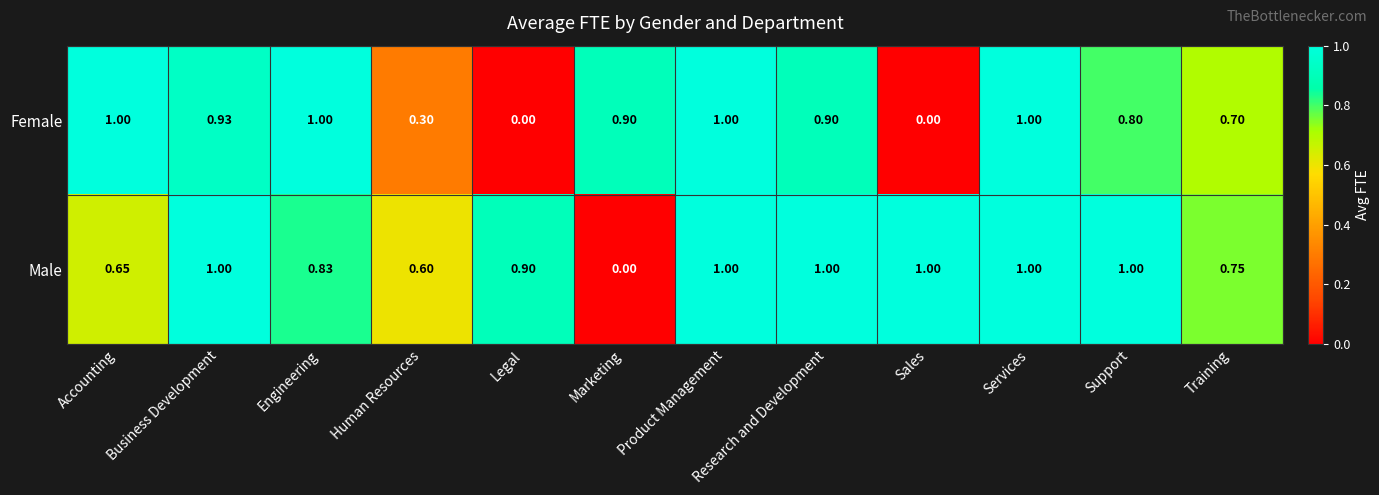

At Marketing, list the series in order from largest to smallest.

Female, Male